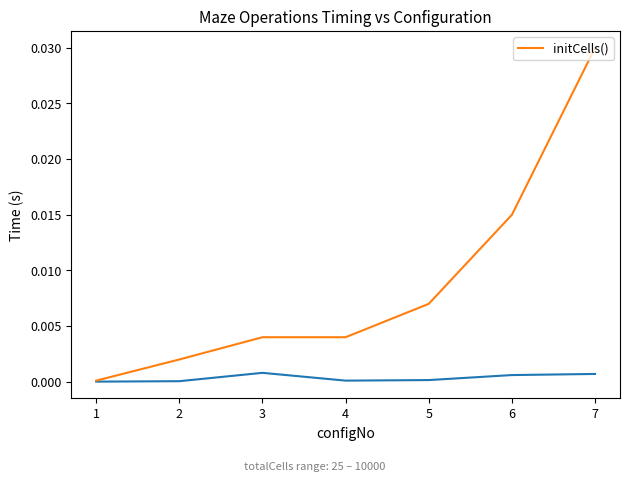

The initCells() series shows 0.0 at 1. True or false?

True